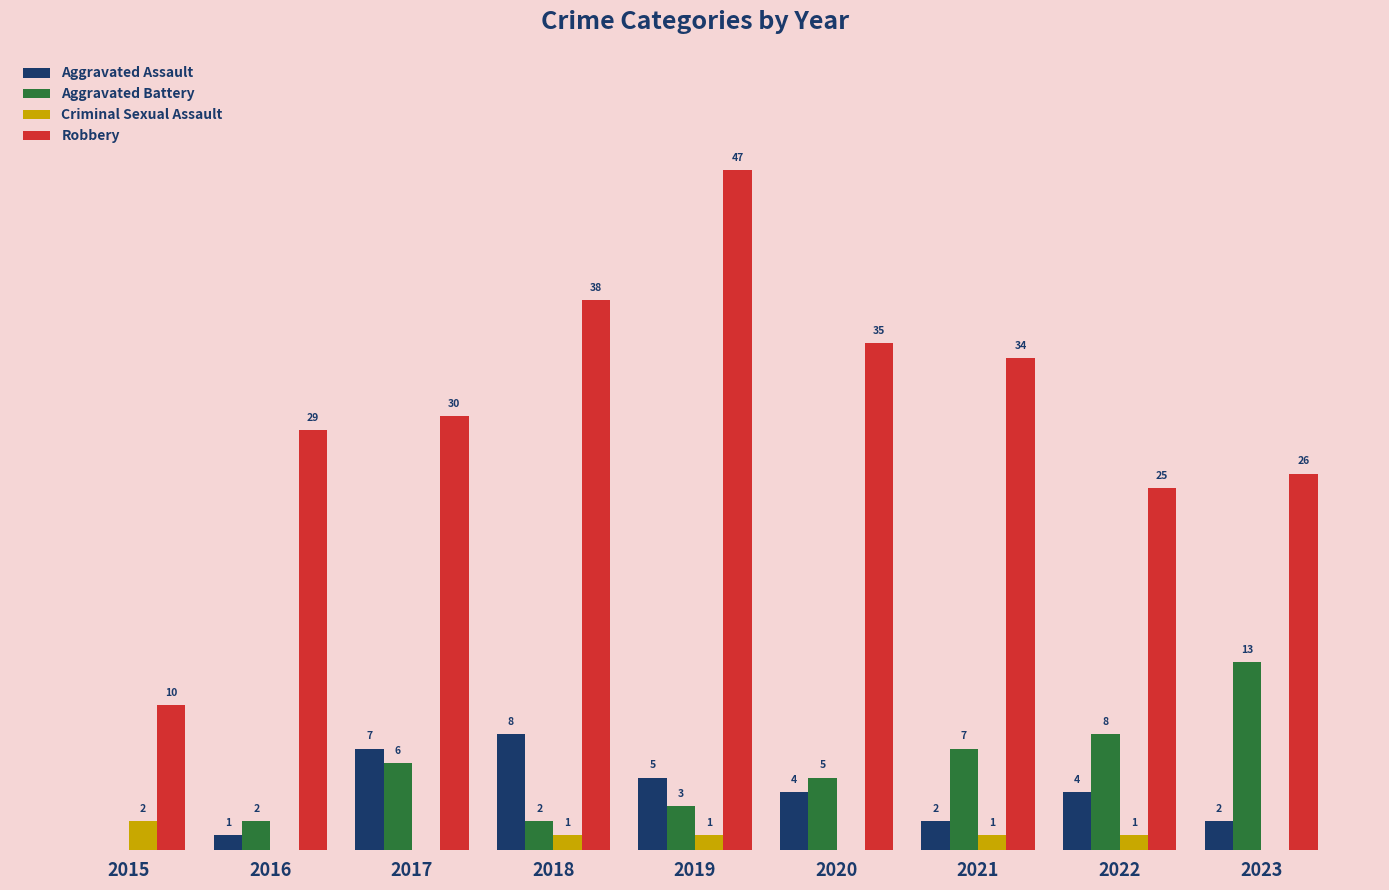

Which series changed the most between 2016 and 2020?

Robbery